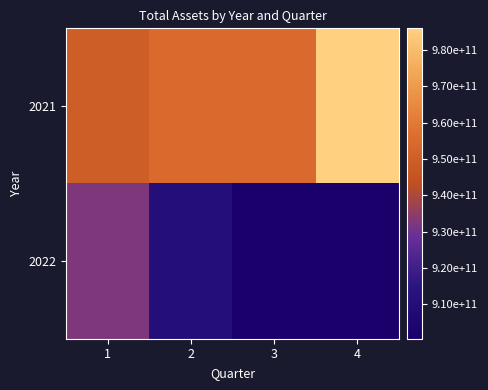

Reading right to left, what are all the values shown in this chart?

2021: 4=986012028305	3=954275722996	2=954275722996	1=949708119427
2022: 4=900450845703	3=900450845703	2=910435754987	1=932207619780